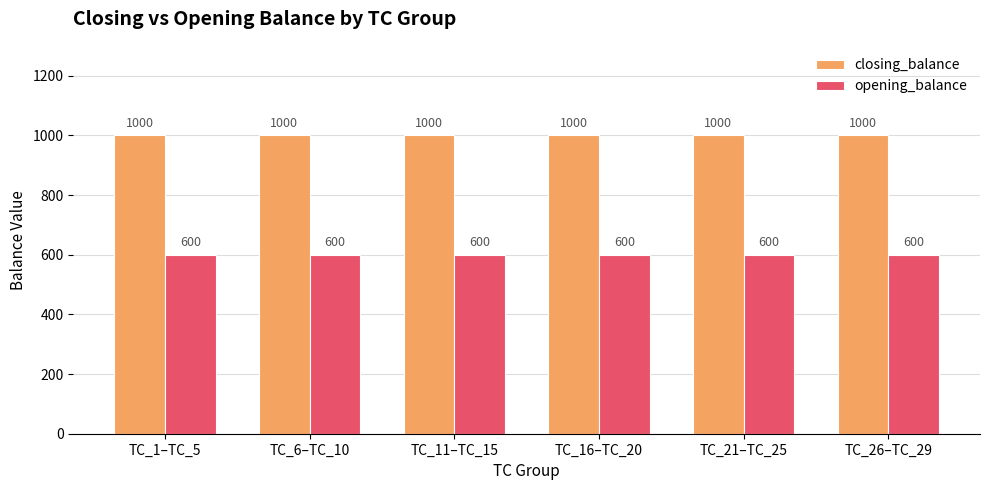

Reading left to right, extract all data points from this chart.

closing_balance: 1000	1000	1000	1000	1000	1000
opening_balance: 600	600	600	600	600	600